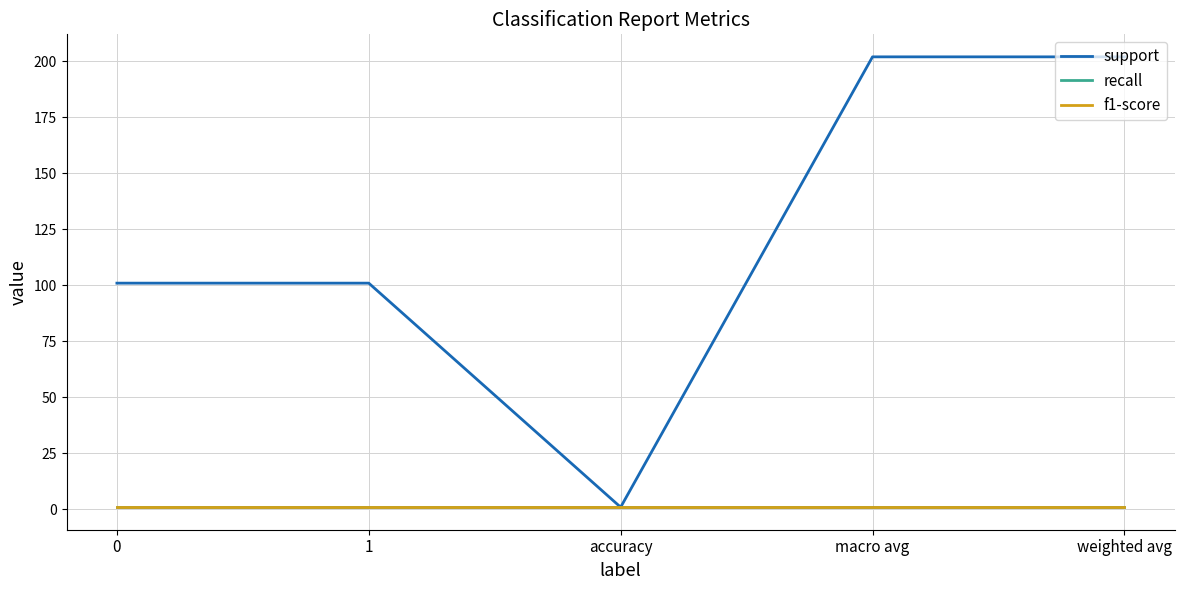

How many lines are shown in the chart?

3